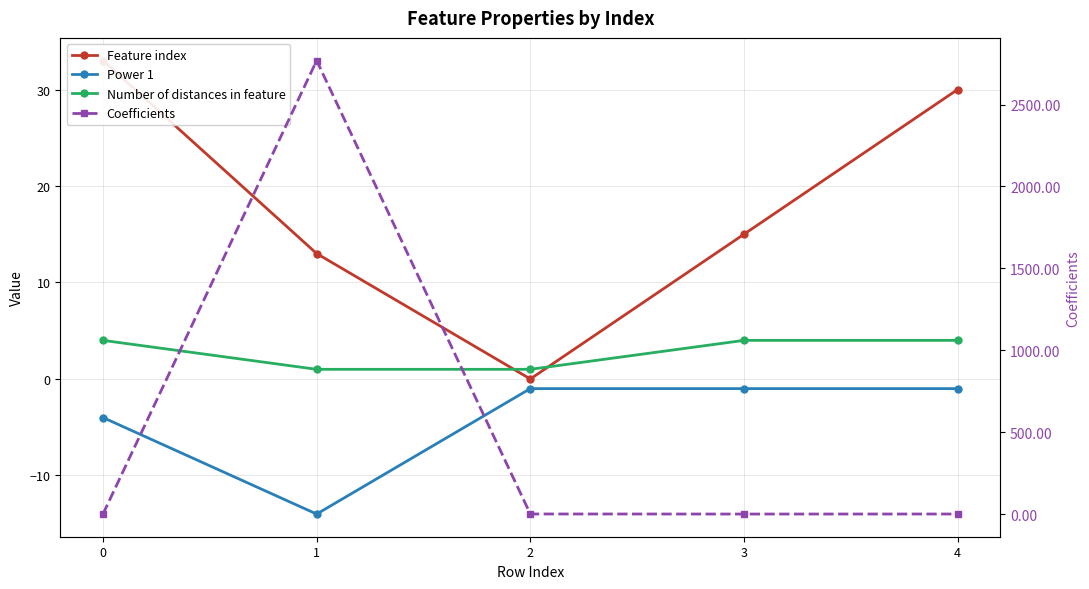

Which category has the lowest value in the Number of distances in feature series?

1